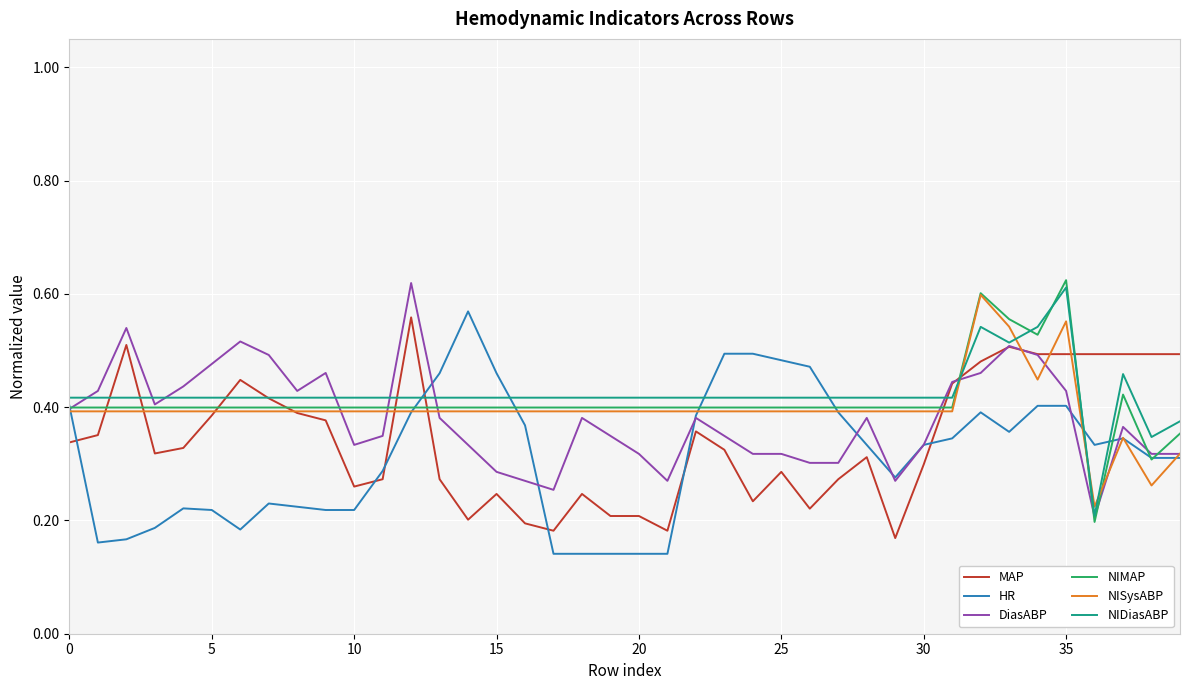

How many lines are shown in the chart?

6